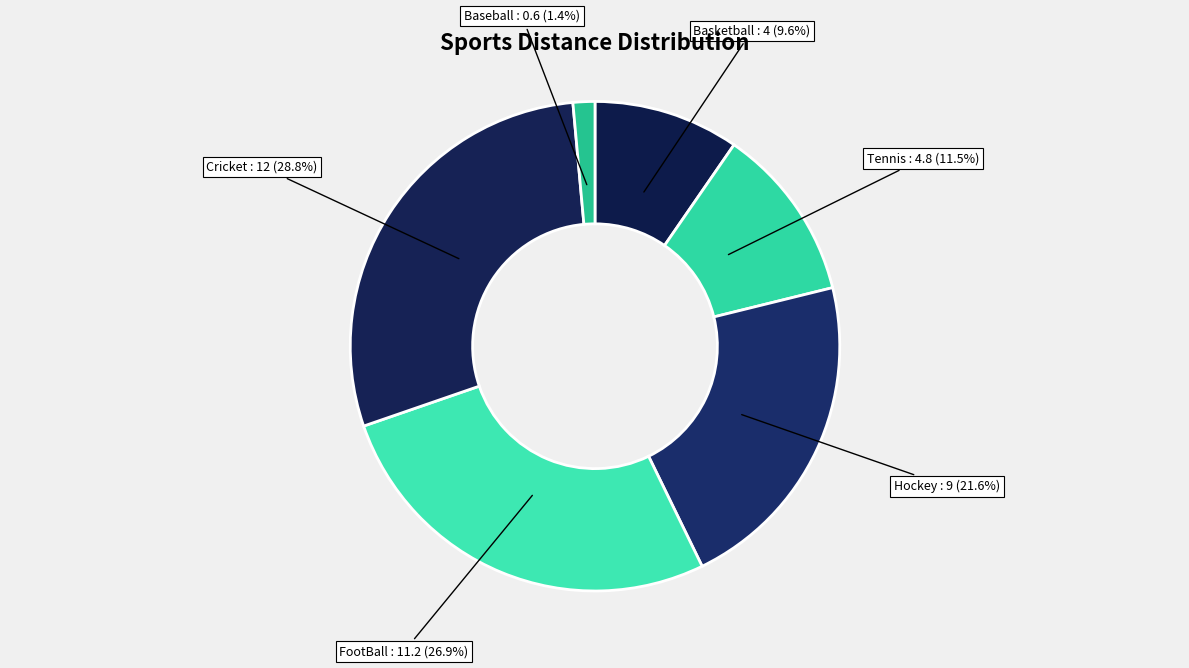

Which category has the biggest portion of the pie?

Cricket